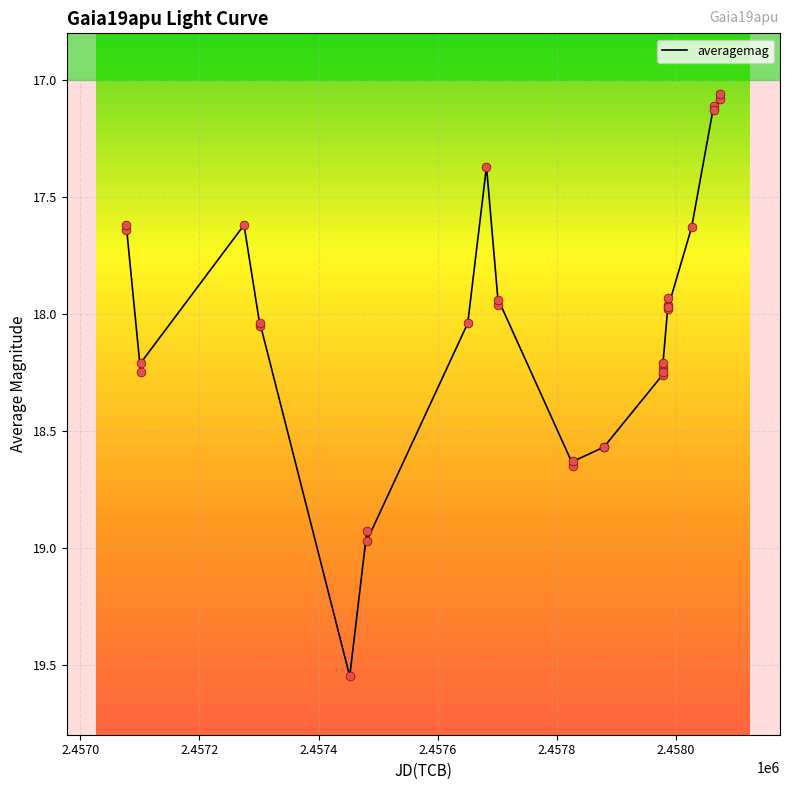

What is the difference between the maximum and minimum values?

2.5